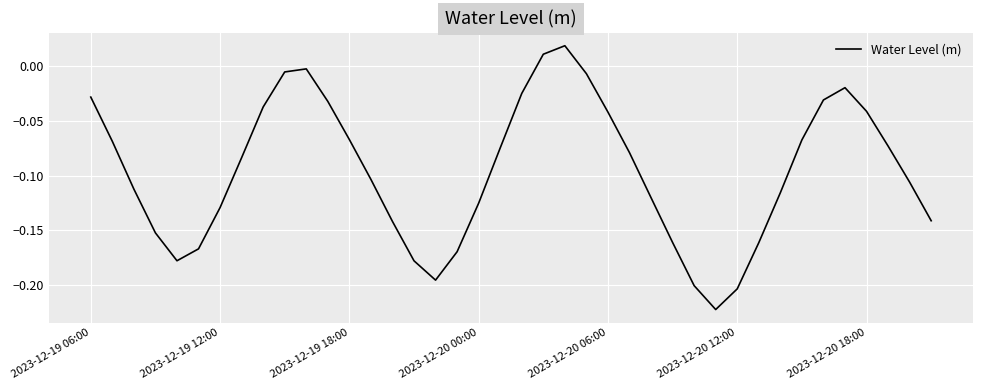

What is the smallest value displayed?

-0.2